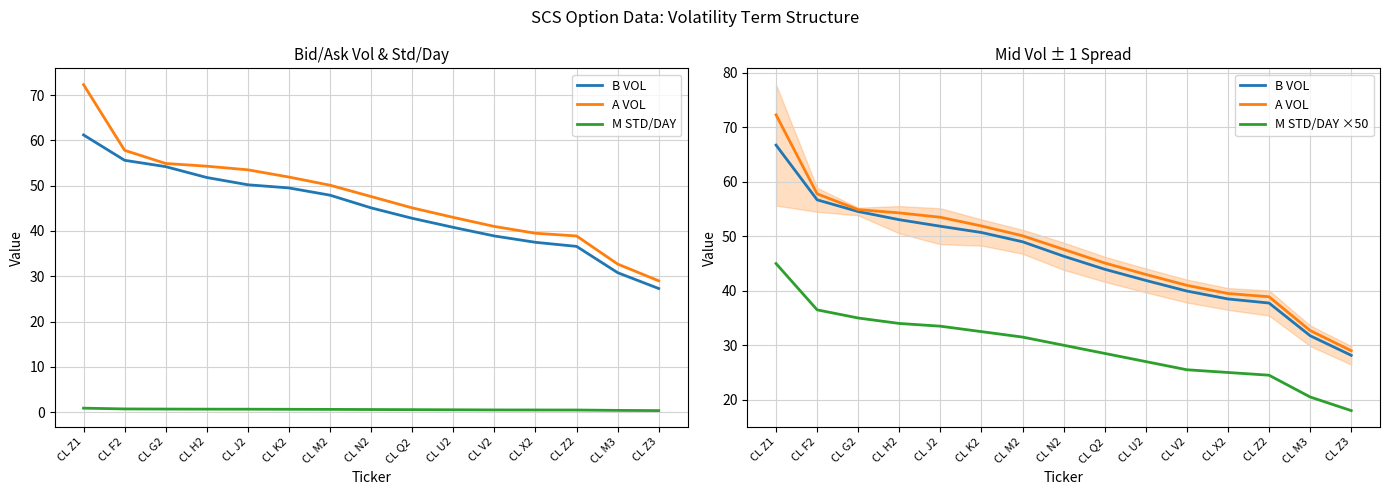

Which series has the largest range (max minus min)?

A VOL